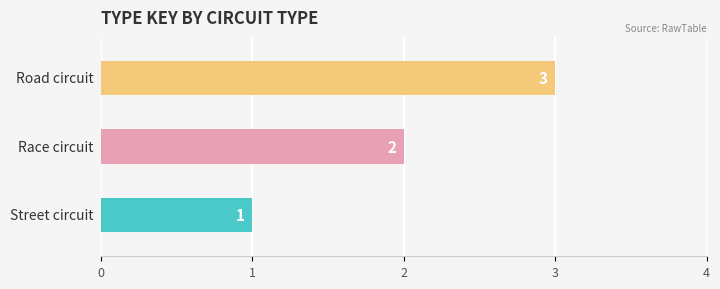

What is the difference between the maximum and minimum values?

2